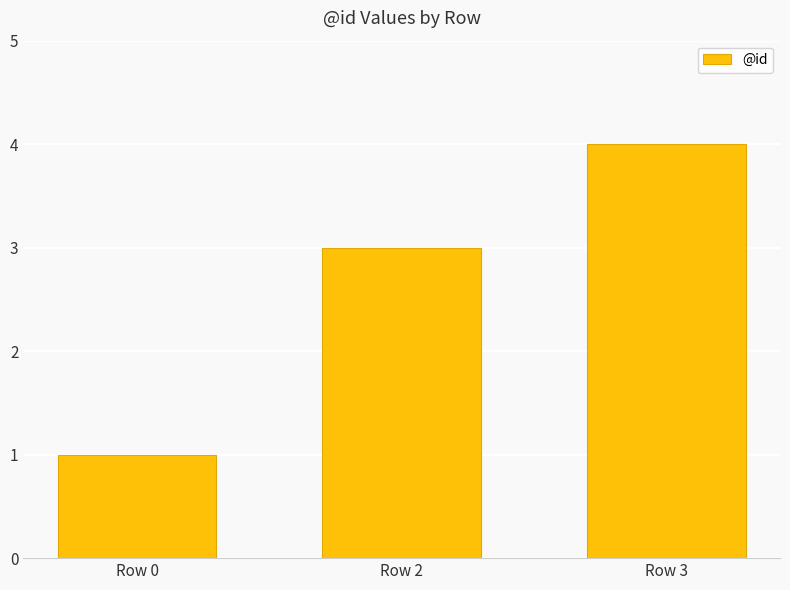

Reading right to left, transcribe all the data shown in this chart.

4	3	1